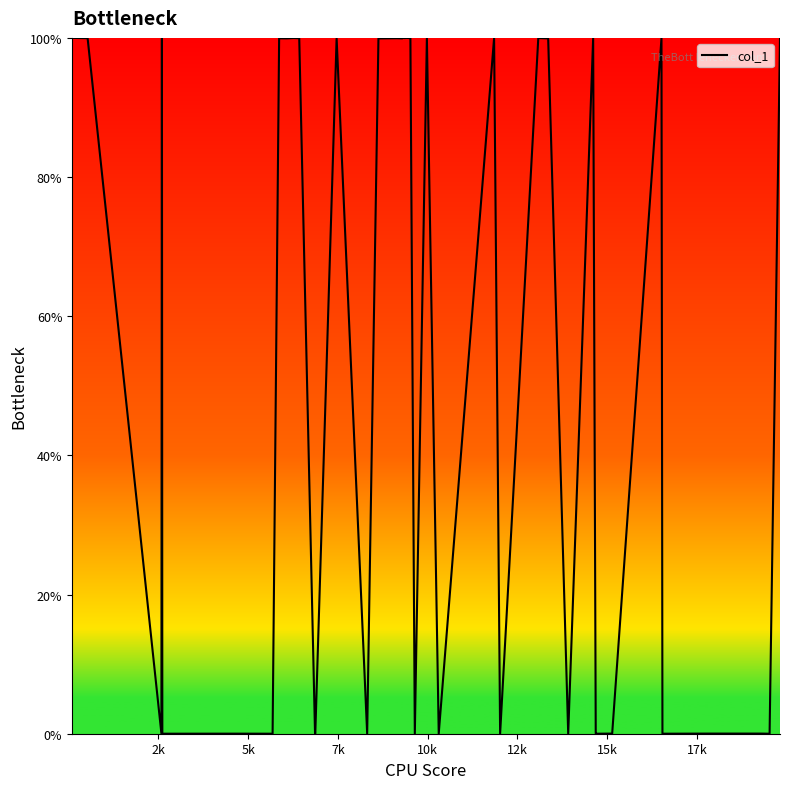

What is the difference between the second highest and minimum values?

100.0